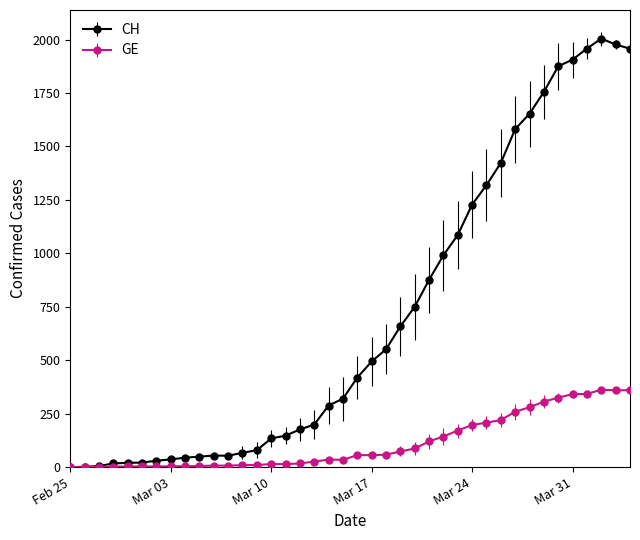

True or false: GE has more than 1 points higher than both neighbors.

True